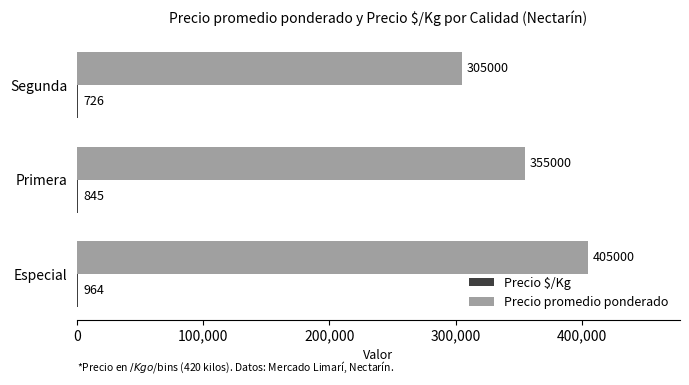

Read the Precio promedio ponderado value at Especial, to the nearest 100.

405000